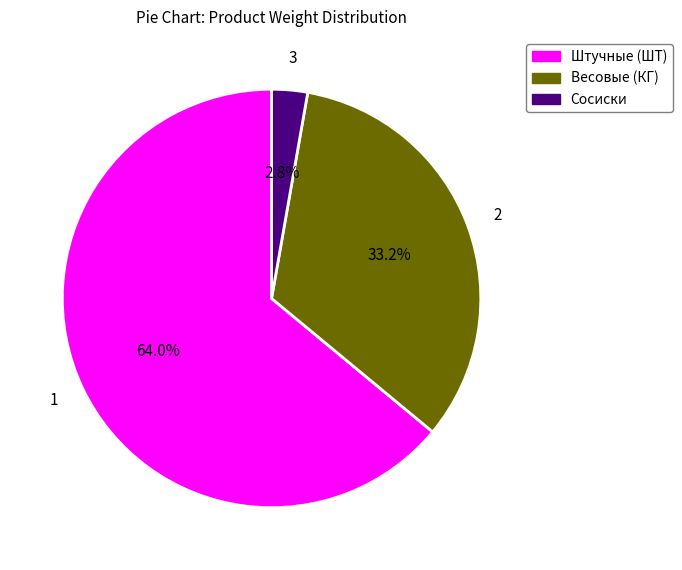

Is there any slice that represents more than half of the pie?

Yes